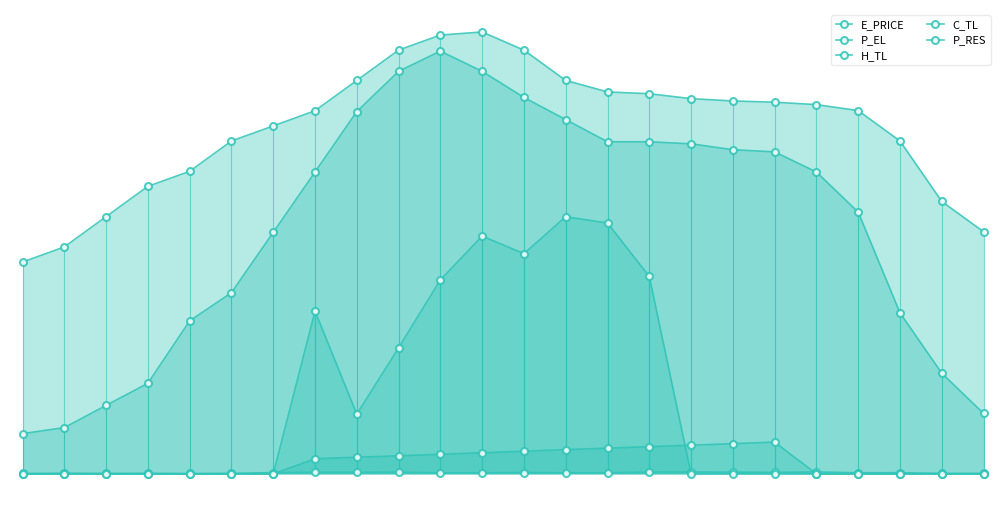

At which label is P_RES closest to 84?

9